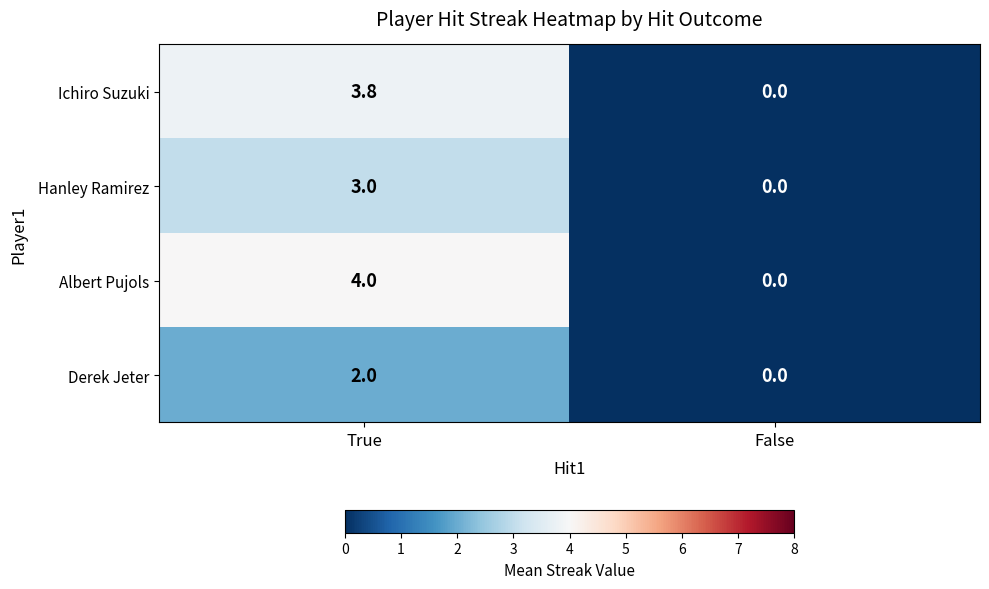

What is the greatest value displayed?

4.0